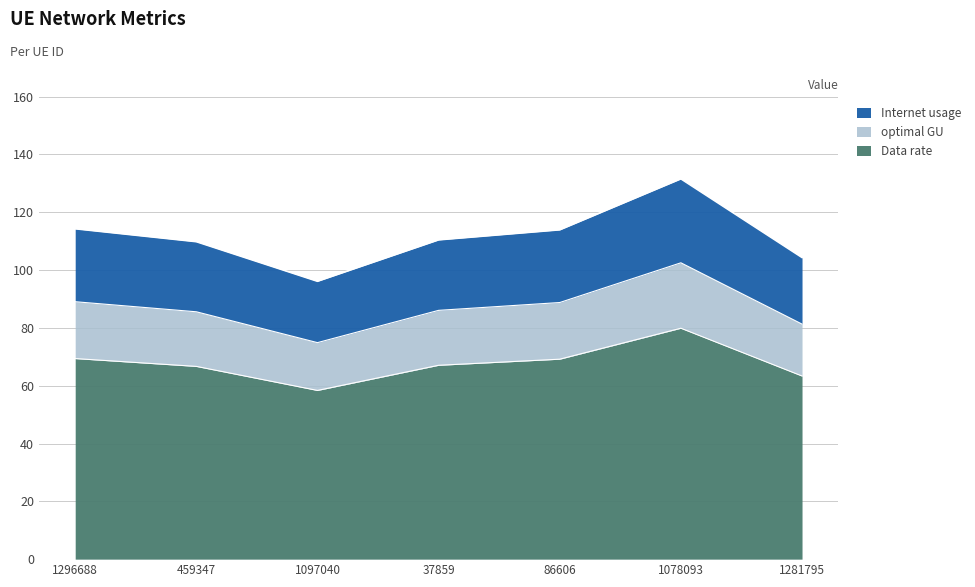

How many series are shown in this chart?

3